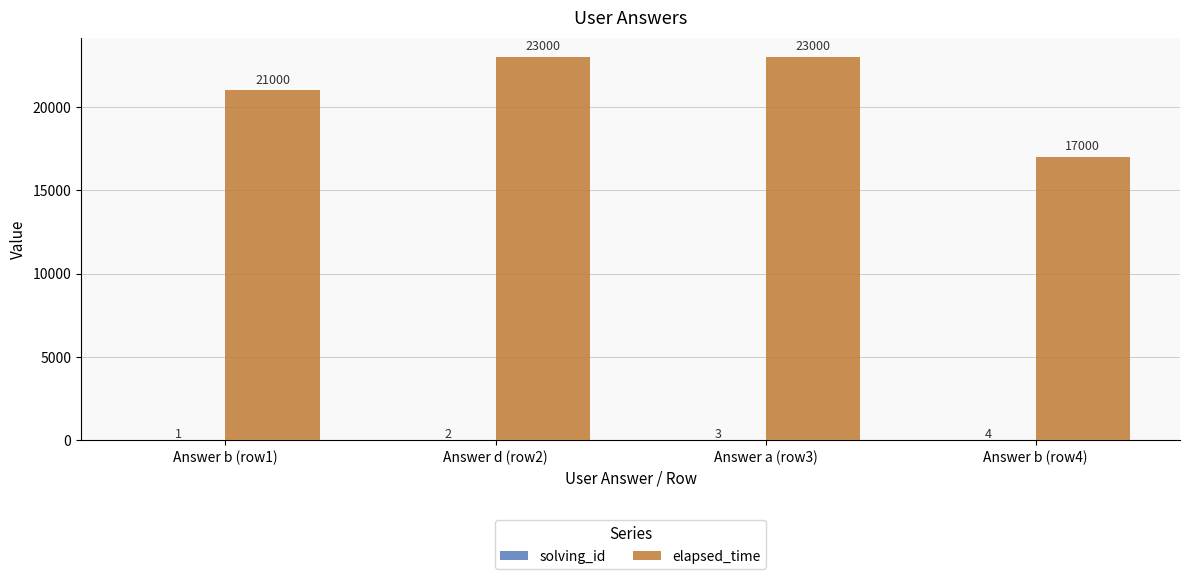

How many groups of bars are there?

4